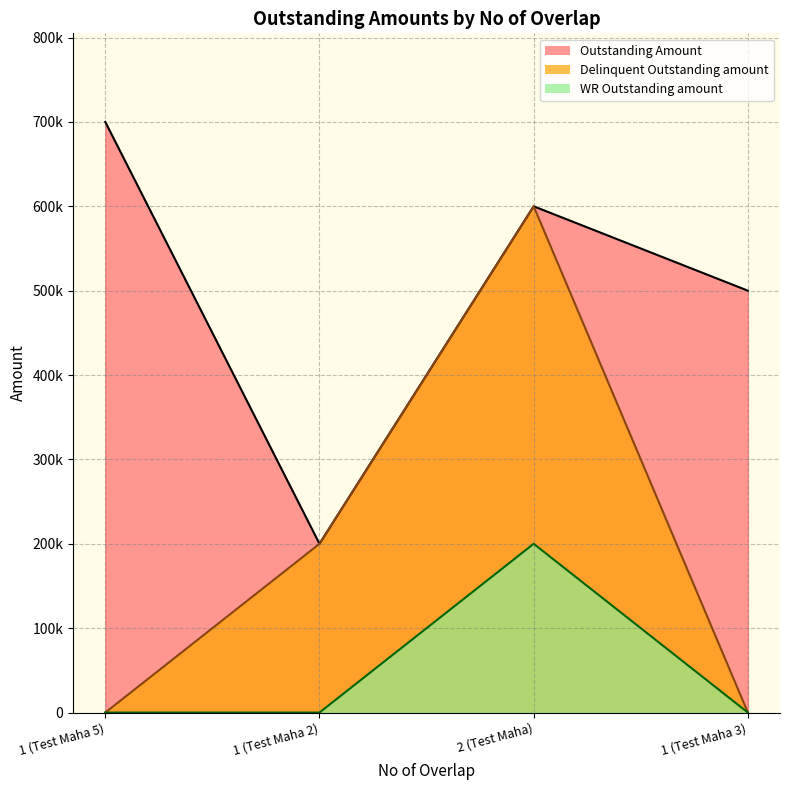

What is the total value across all series at 2 (Test Maha)?

1400000